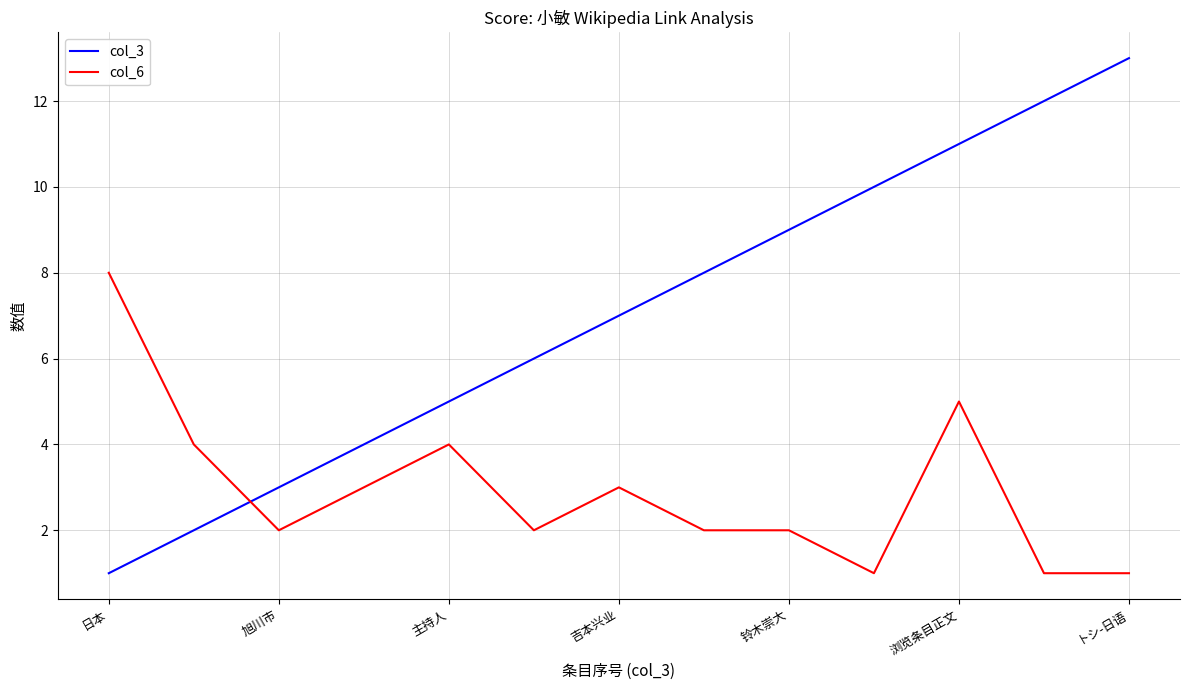

Which series has the largest total across all categories?

col_3